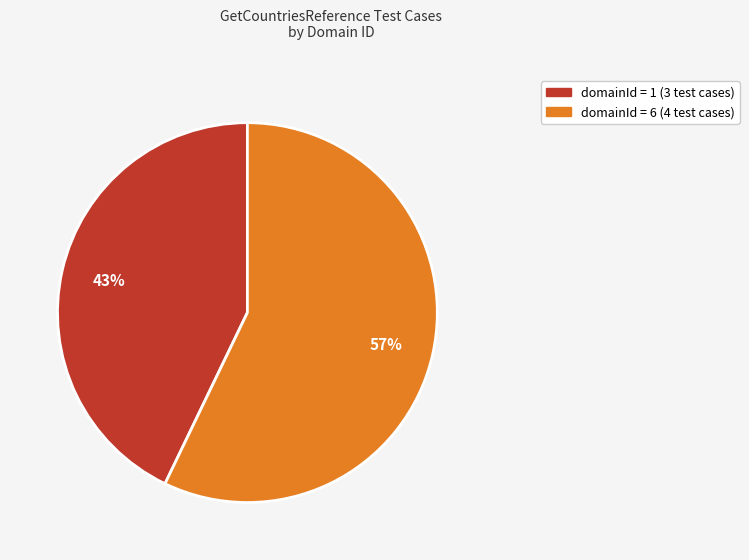

To the nearest percent, what is the difference between the largest and smallest slice percentages?

14%